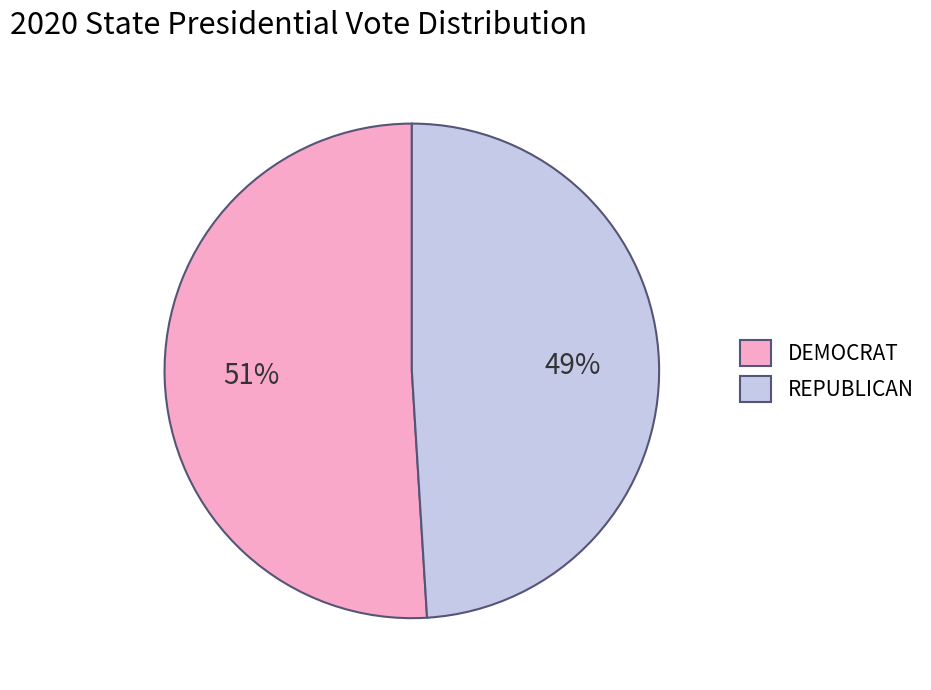

What percentage is the DEMOCRAT slice, to the nearest percent?

51%